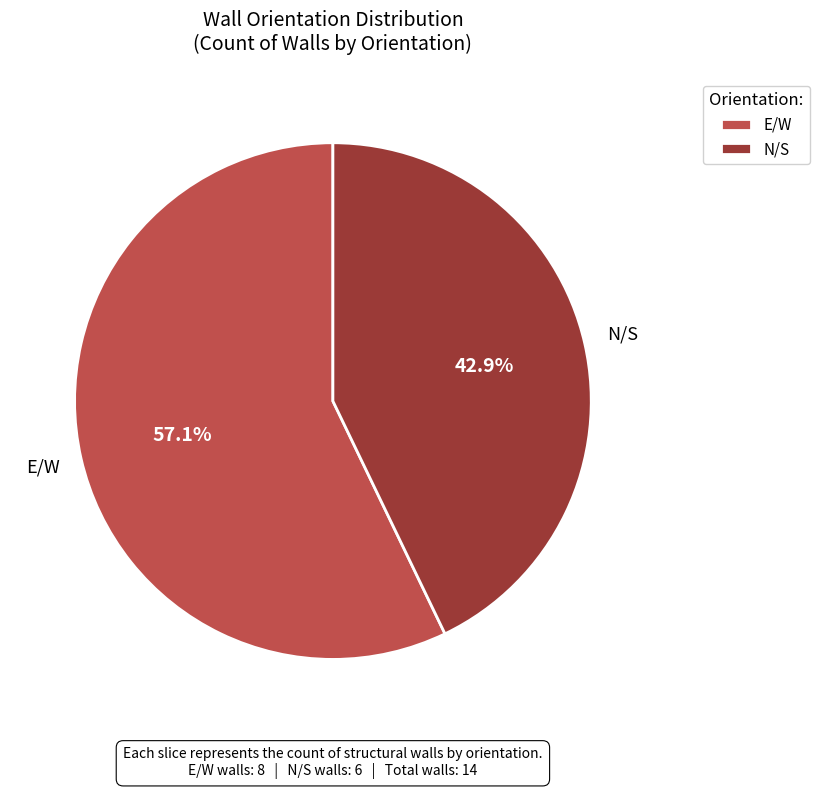

How many segments does this pie chart have?

2